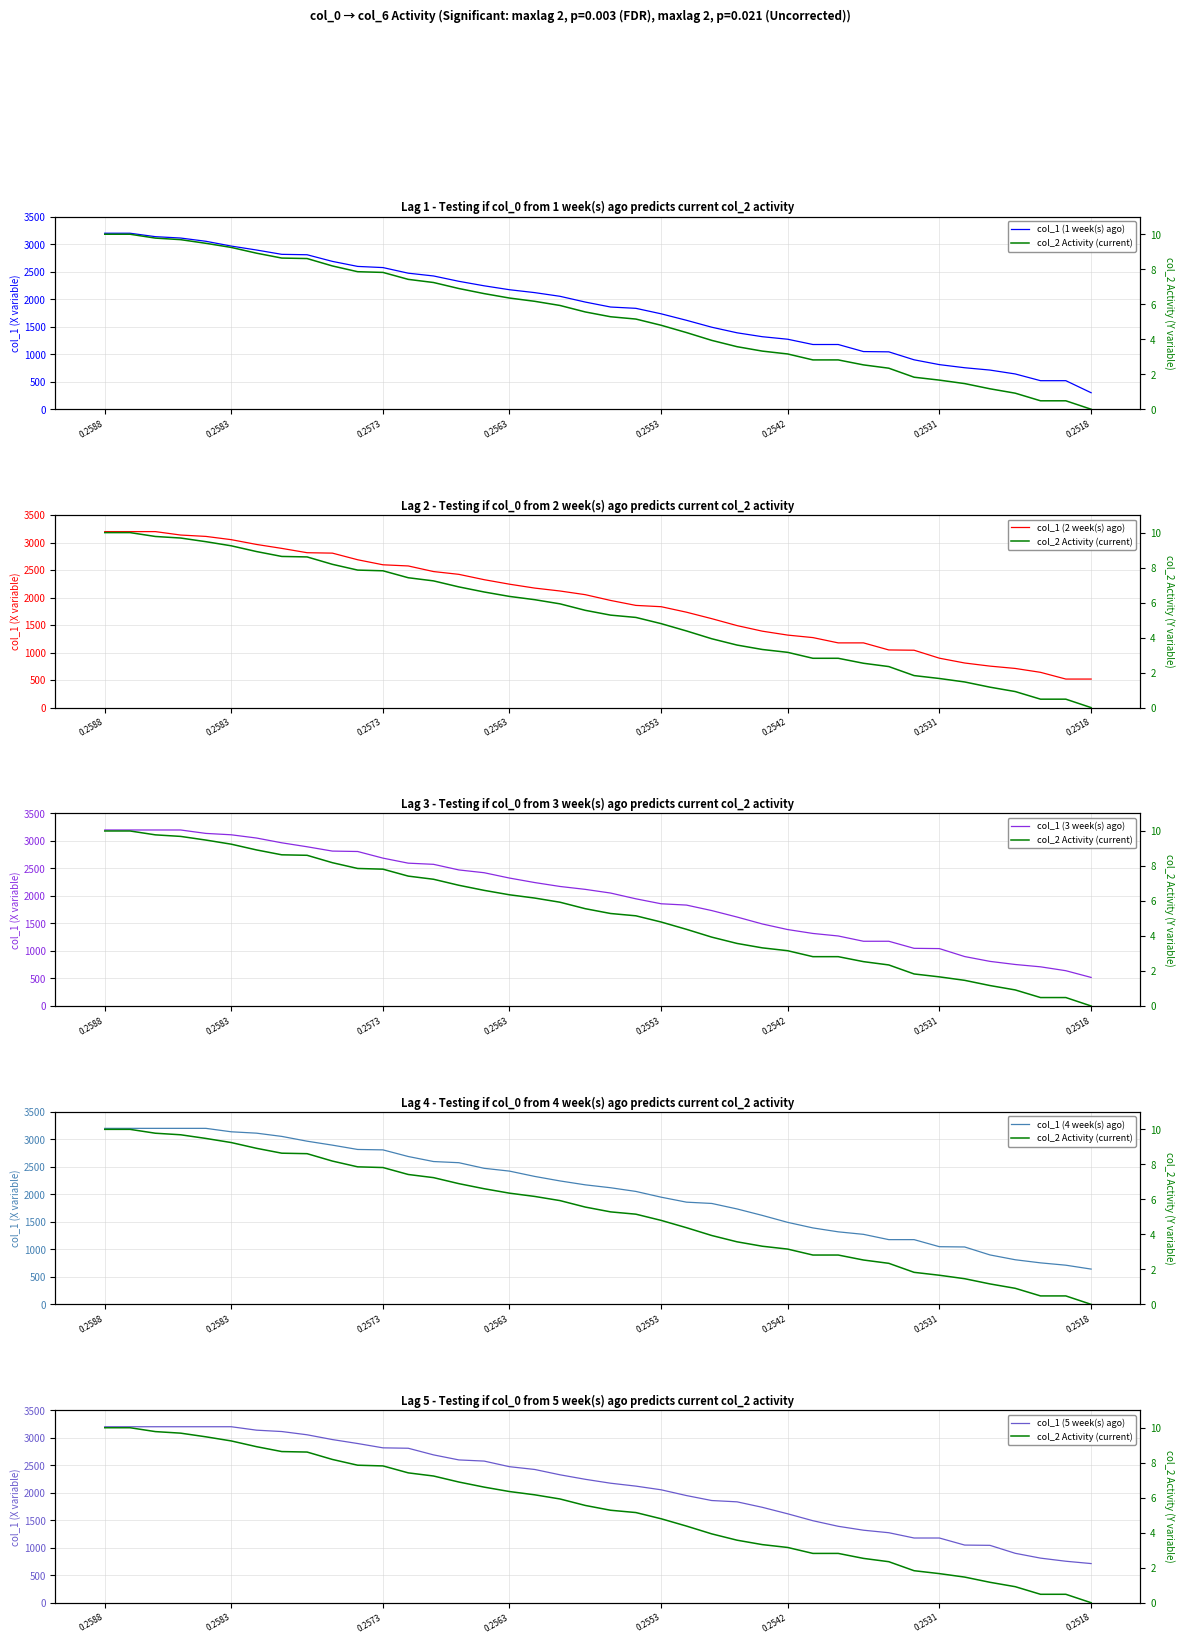

True or false: col_1 (4 week(s) ago) and col_1 (2 week(s) ago) cross at least once.

False